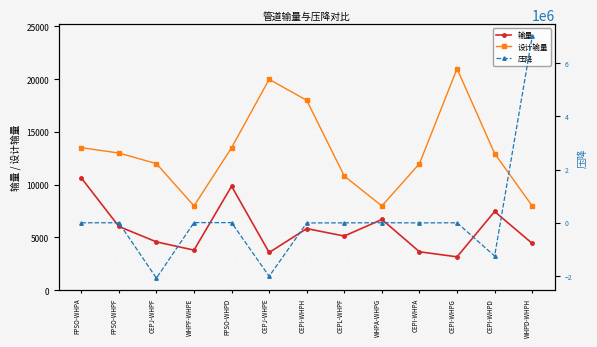

Is this an area chart (filled region under the line)?

No